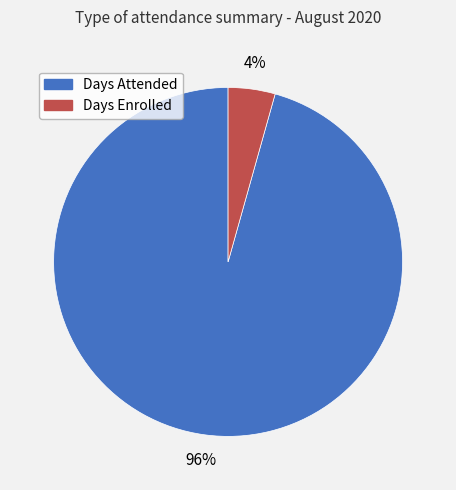

To the nearest percent, what is the combined percentage of Days Enrolled and Days Attended?

100%